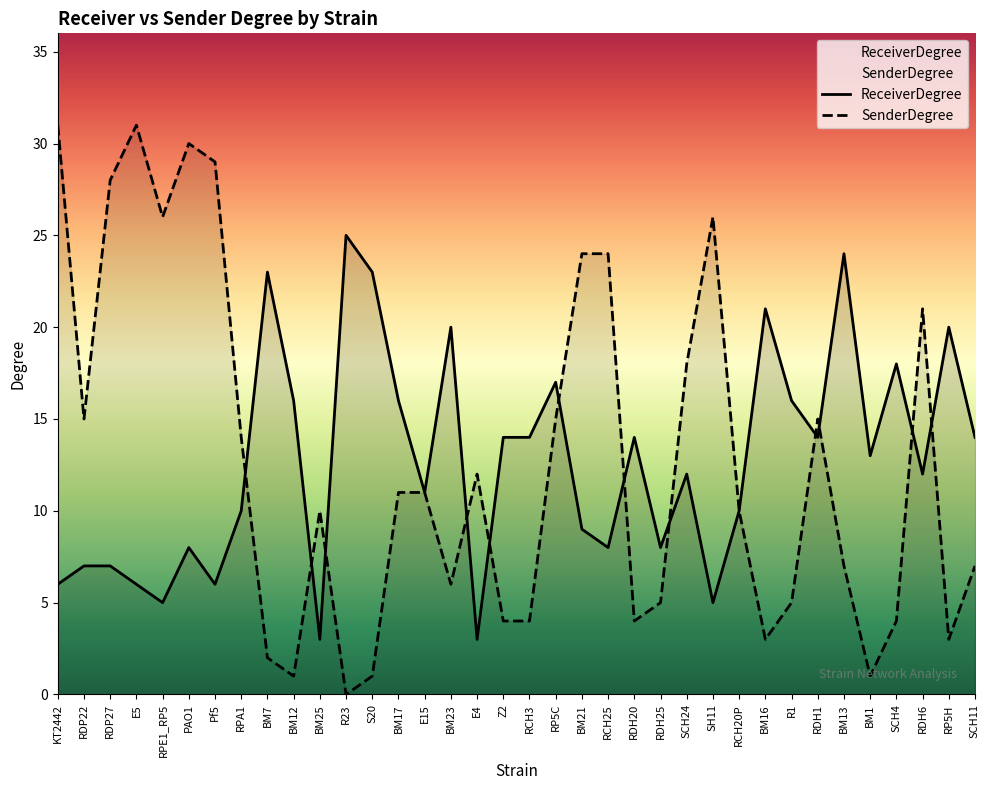

What is the minimum value for ReceiverDegree?

3